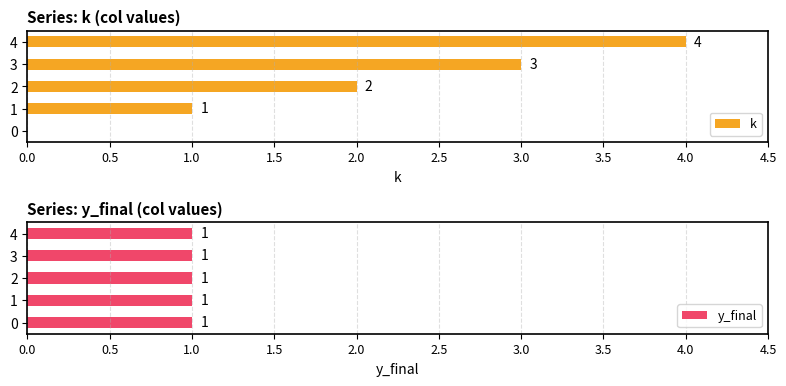

What is the value of the k bar at the 4th from the left?

3